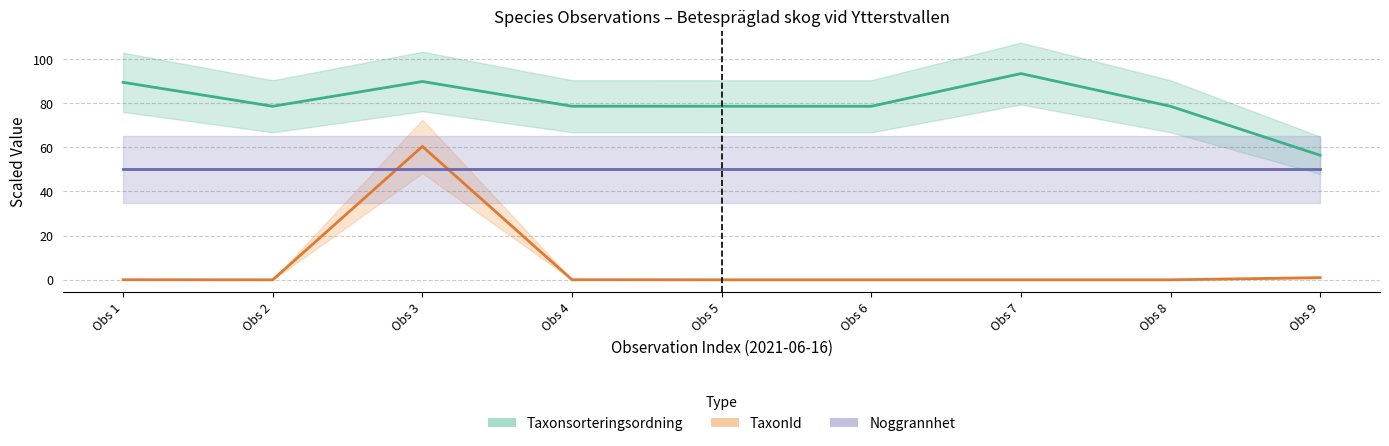

At which label does Noggrannhet reach its minimum?

Obs 1